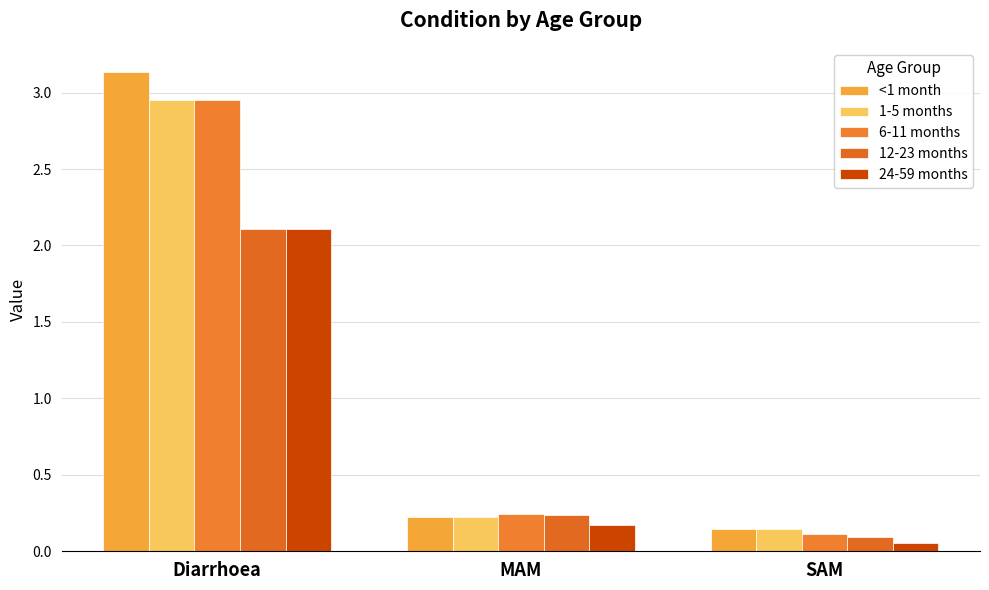

Reading right to left, what are all the values shown in this chart?

<1 month: 0.1	0.2	3.1
1-5 months: 0.1	0.2	2.9
6-11 months: 0.1	0.2	2.9
12-23 months: 0.1	0.2	2.1
24-59 months: 0.1	0.2	2.1